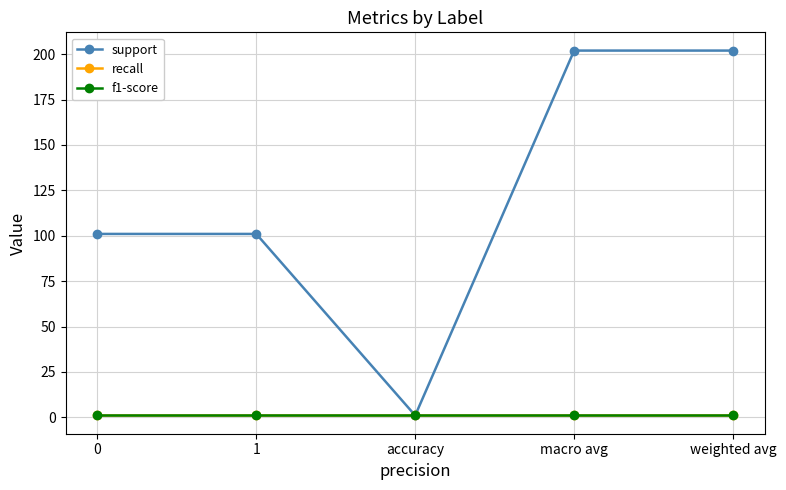

List the series in order of their peak value, highest first.

support, recall, f1-score